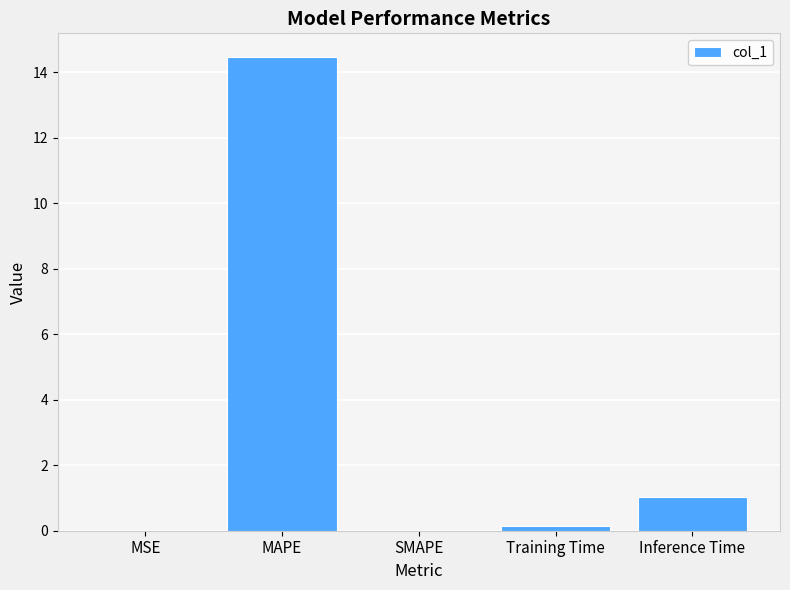

What is the ratio of the value at MAPE to the value at Inference Time?

14.2